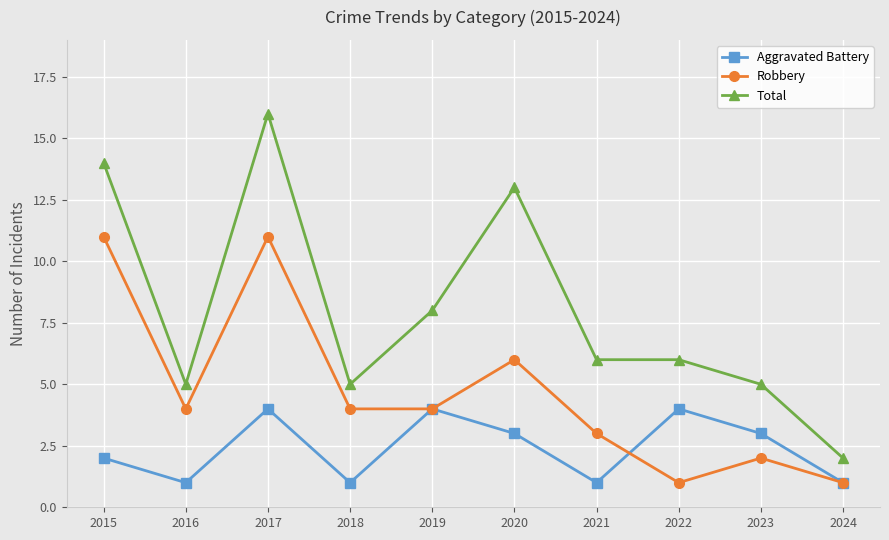

What is the difference between the highest and lowest values at 2022?

5